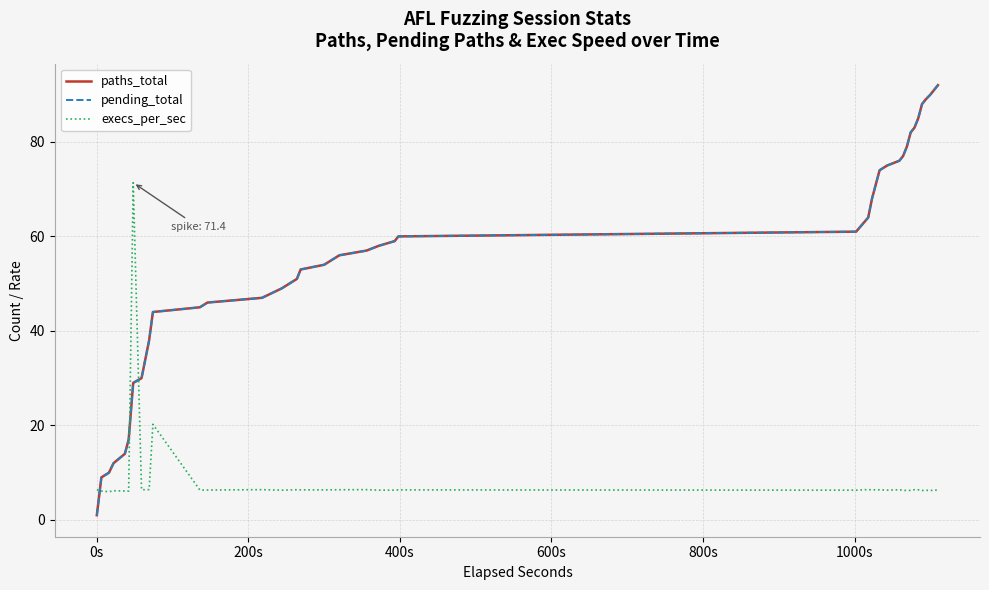

True or false: paths_total has more than 2 interior local peaks.

False